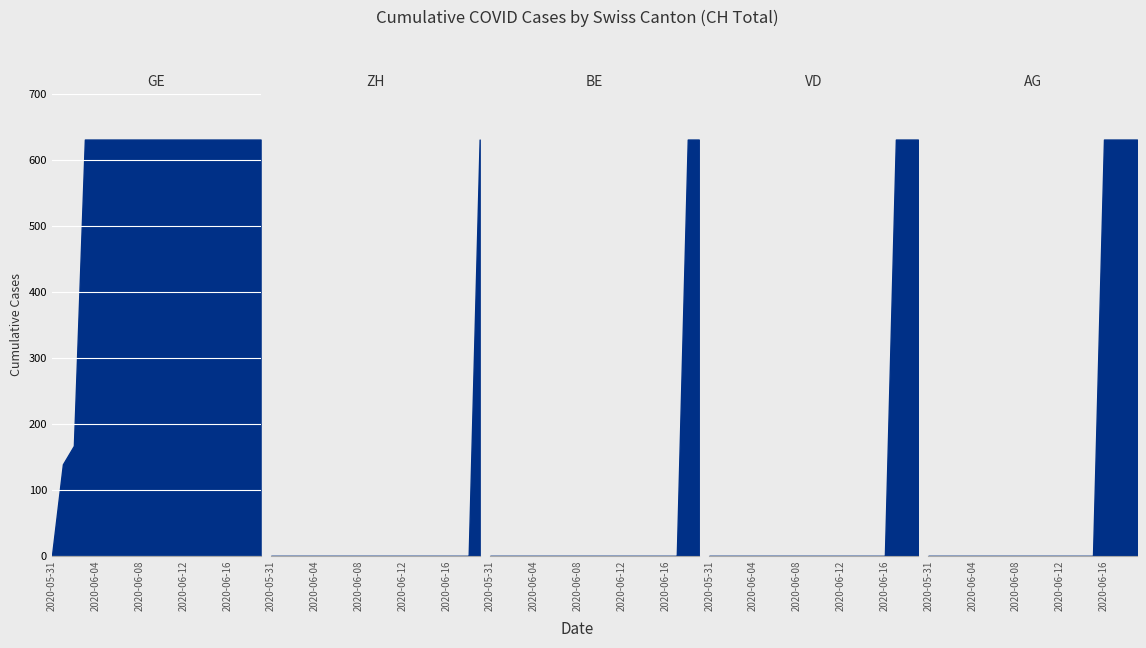

Reading left to right, what are all the values shown in this chart?

GE: 0	139	167	631	631	631	631	631	631	631	631	631	631	631	631	631	631	631	631	631
ZH: 0	0	0	0	0	0	0	0	0	0	0	0	0	0	0	0	0	0	0	631
BE: 0	0	0	0	0	0	0	0	0	0	0	0	0	0	0	0	0	0	631	631
VD: 0	0	0	0	0	0	0	0	0	0	0	0	0	0	0	0	0	631	631	631
AG: 0	0	0	0	0	0	0	0	0	0	0	0	0	0	0	0	631	631	631	631